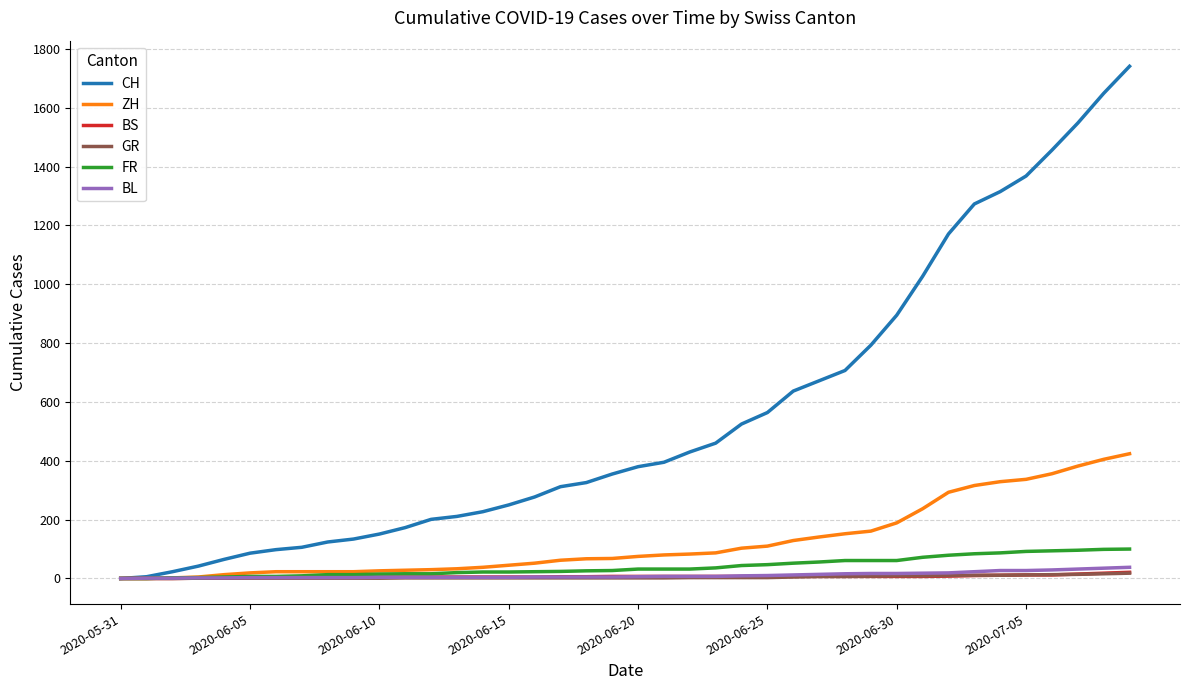

Which series has the largest range (max minus min)?

CH